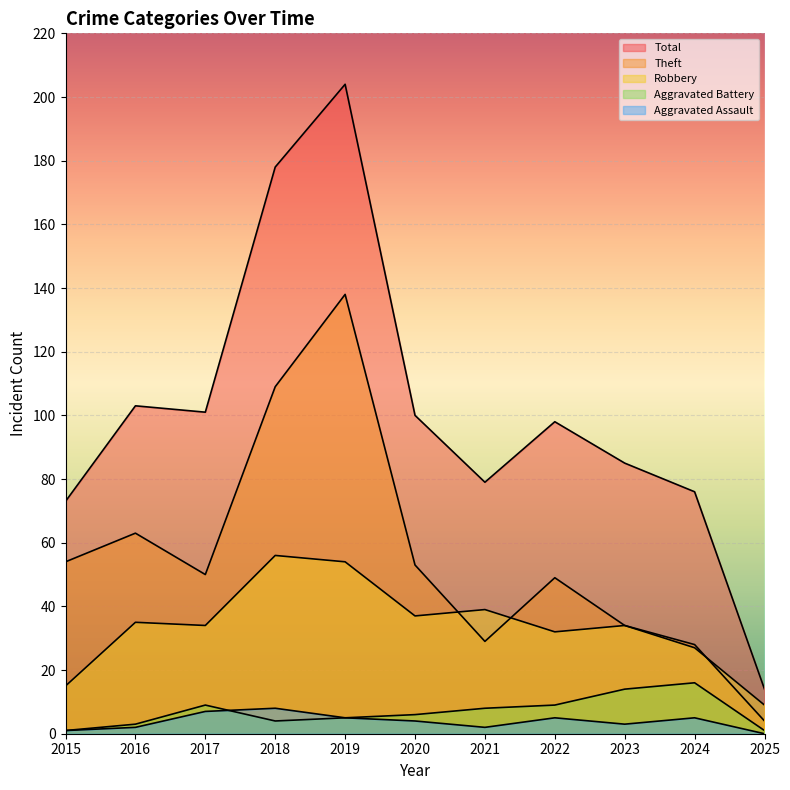

What is the maximum value for Theft?

138